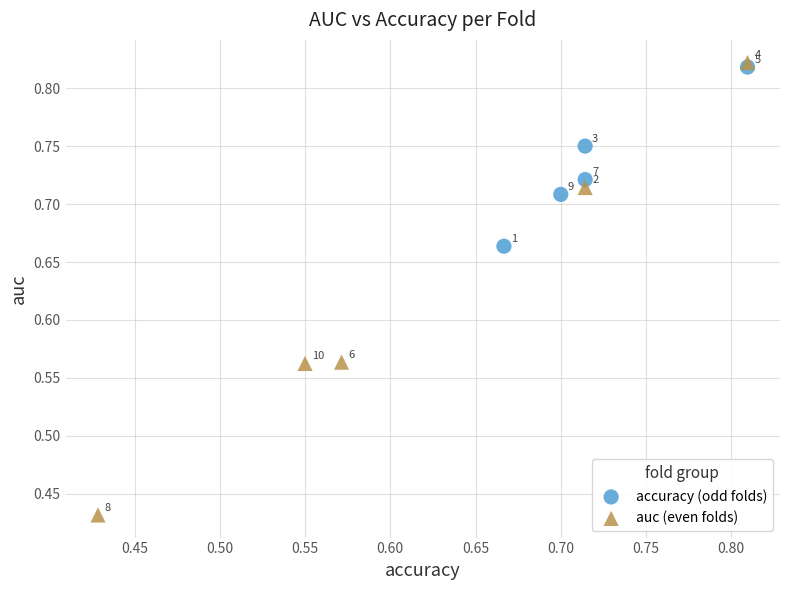

Which series reaches the maximum Y coordinate?

auc (even folds)